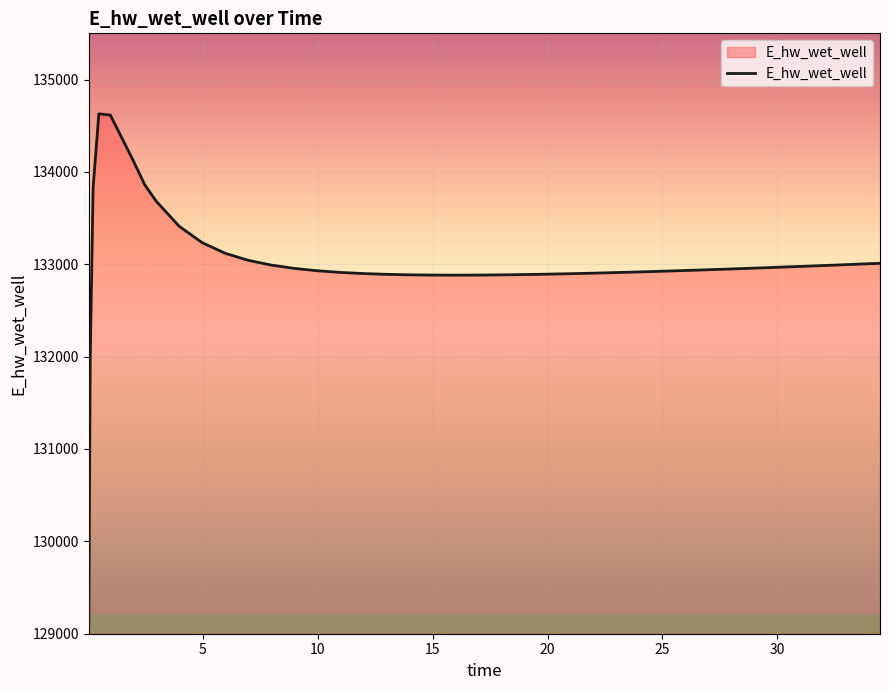

What is the difference between the maximum and minimum values?

5557.8